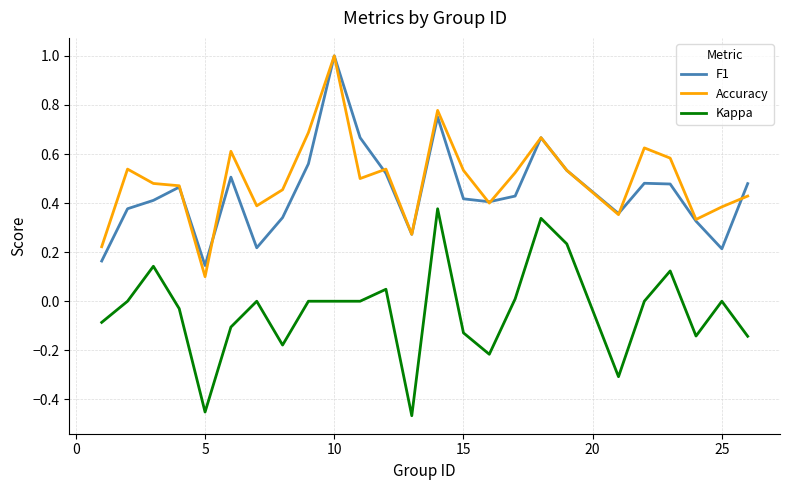

What is the maximum value shown in the chart?

1.0